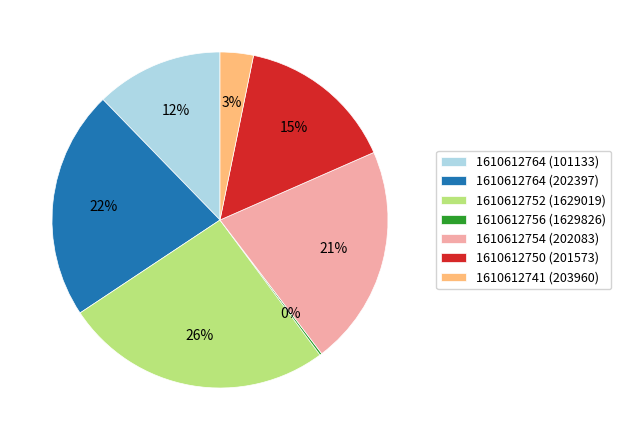

True or false: 1610612752 (1629019) accounts for 26% of the total.

True